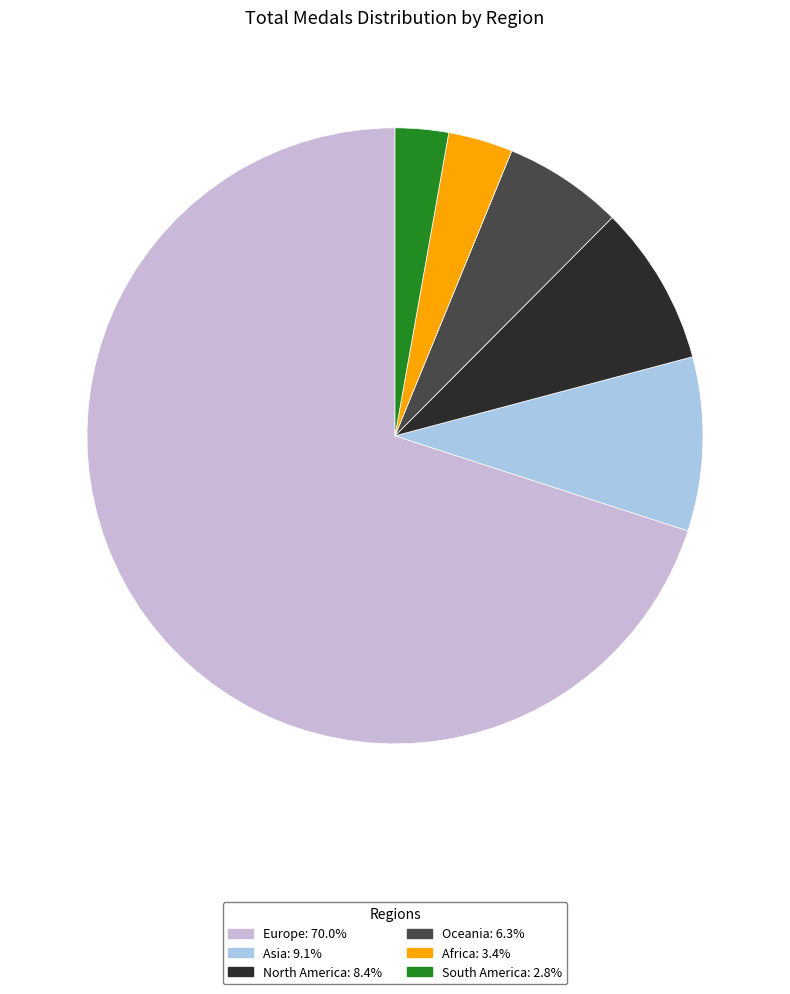

Rank the categories by value from highest to lowest.

Europe, Asia, North America, Oceania, Africa, South America